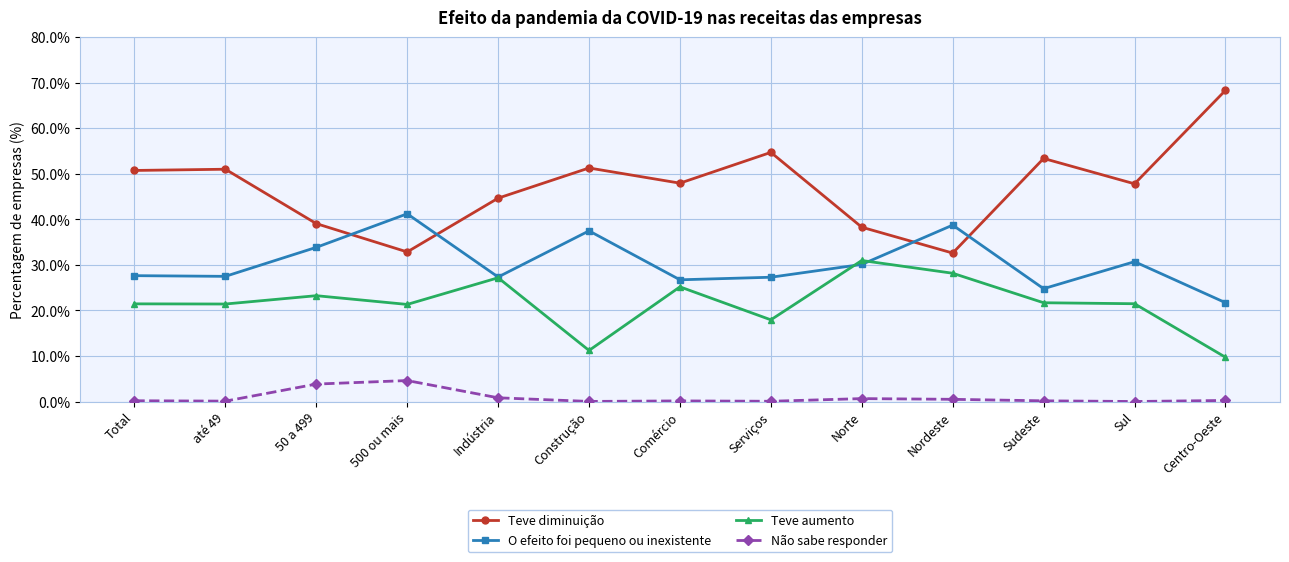

True or false: Não sabe responder and O efeito foi pequeno ou inexistente intersect in this chart.

False